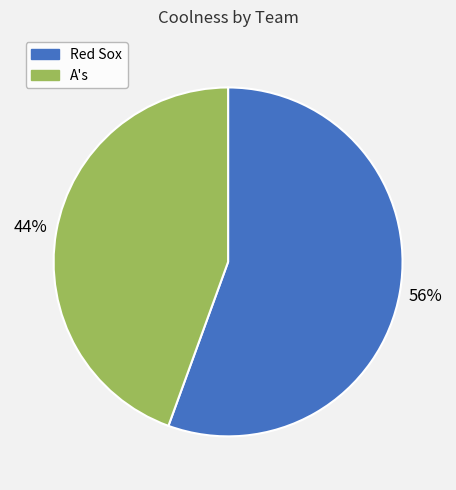

Do Red Sox and A's together represent more than half of the pie?

Yes